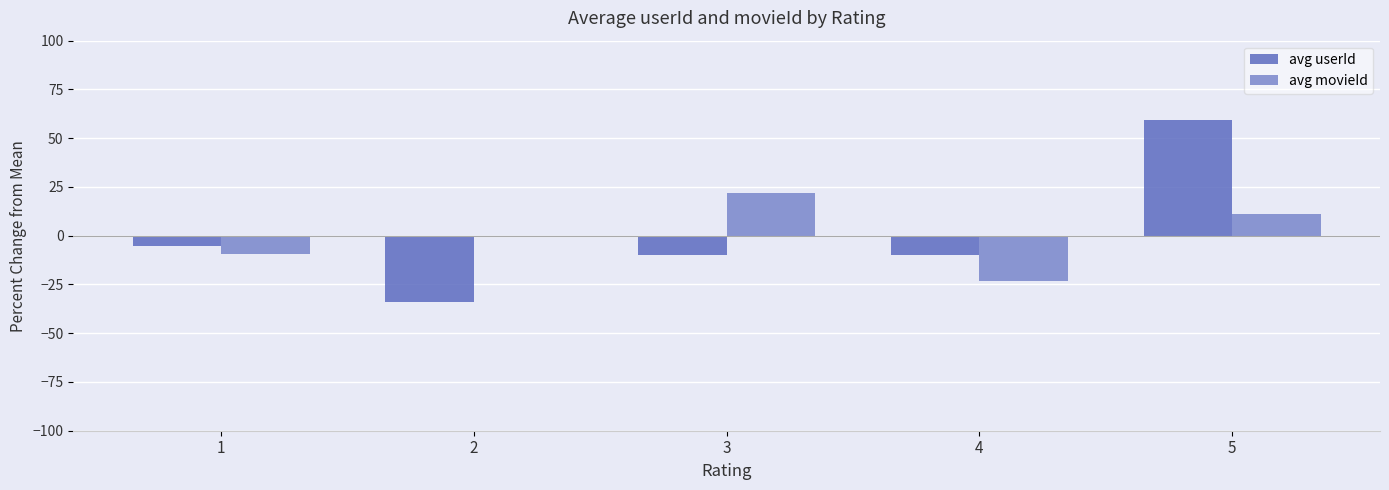

Reading left to right, what are all the values shown in this chart?

avg userId: -5.4	-33.8	-10.1	-10.1	59.5
avg movieId: -9.6	-0.5	22.1	-23.1	11.1